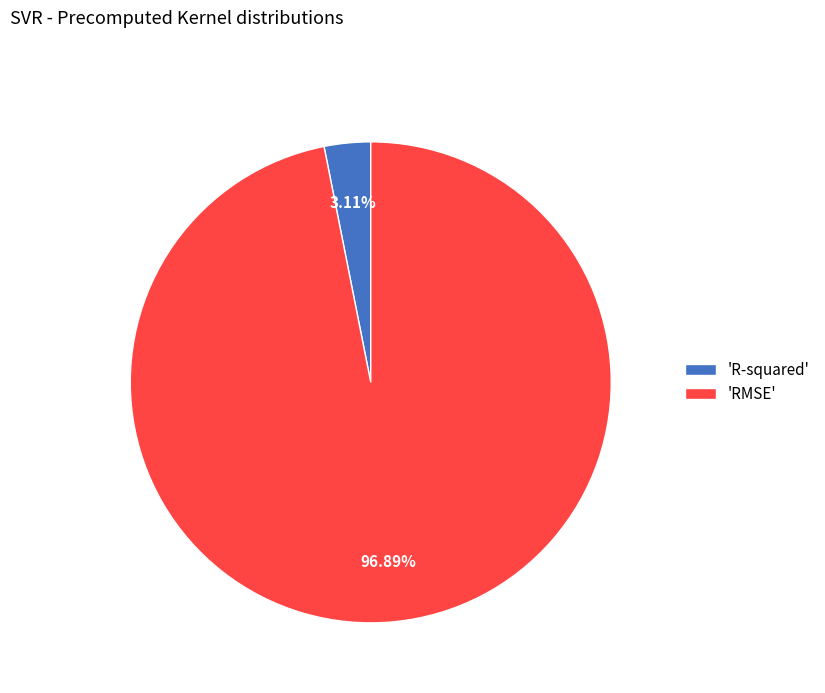

Which has a higher value, 'R-squared' or 'RMSE'?

'RMSE'